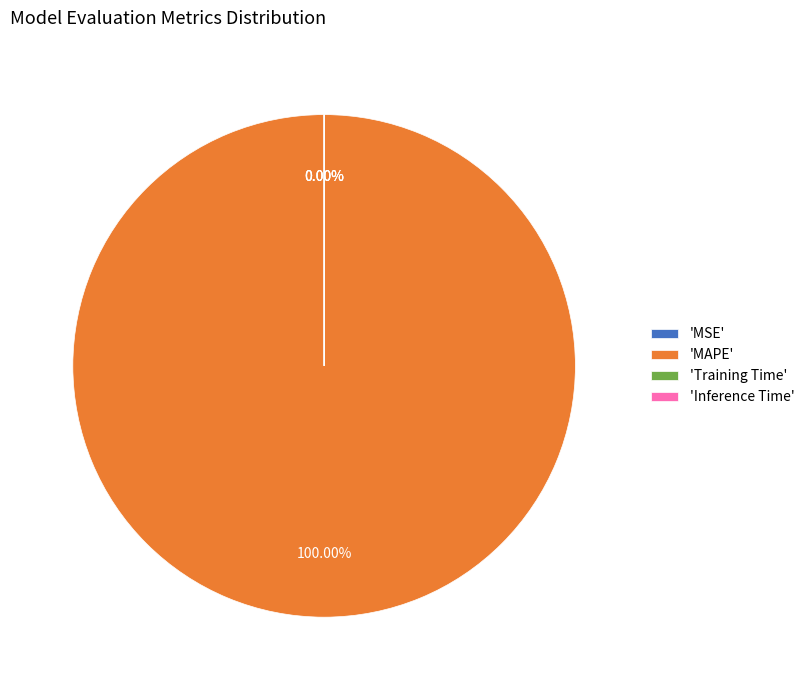

Count the number of slices in the pie.

4